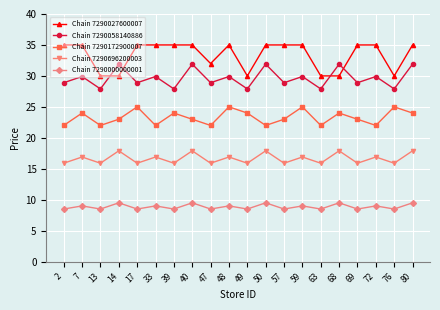

What is the maximum value for Chain 7290172900007?

25.0